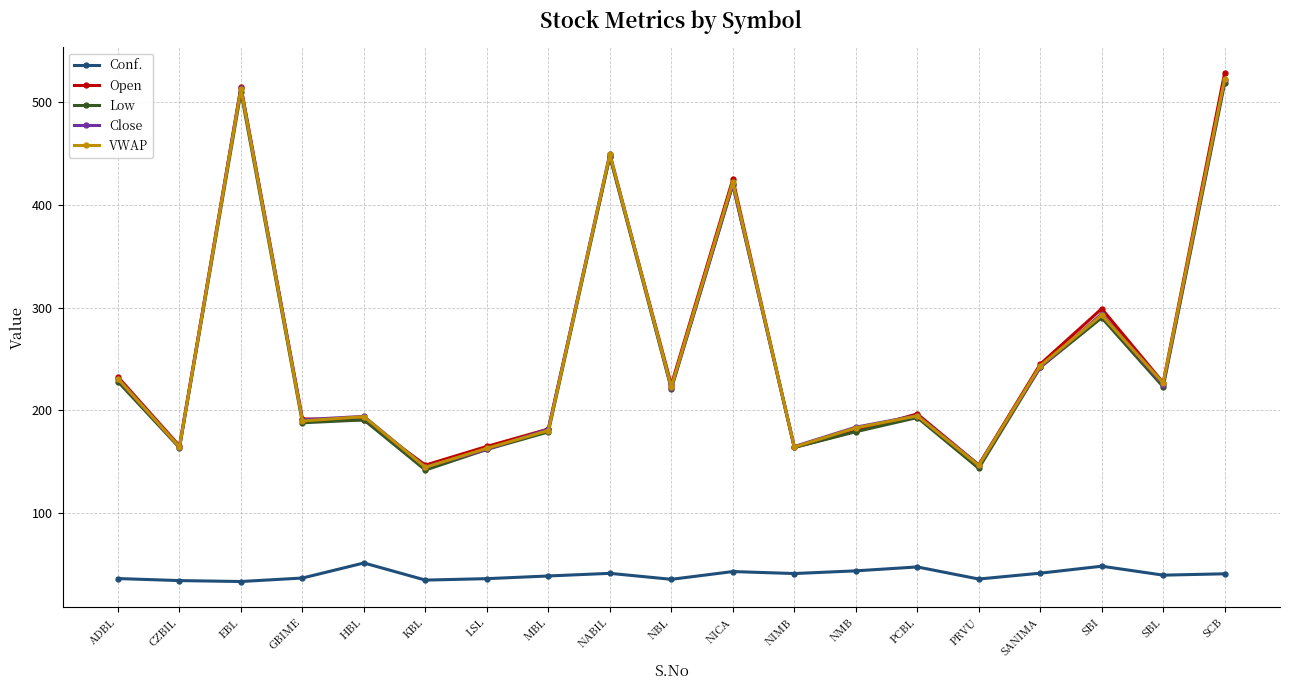

At how many categories does at least one series exceed 455?

2